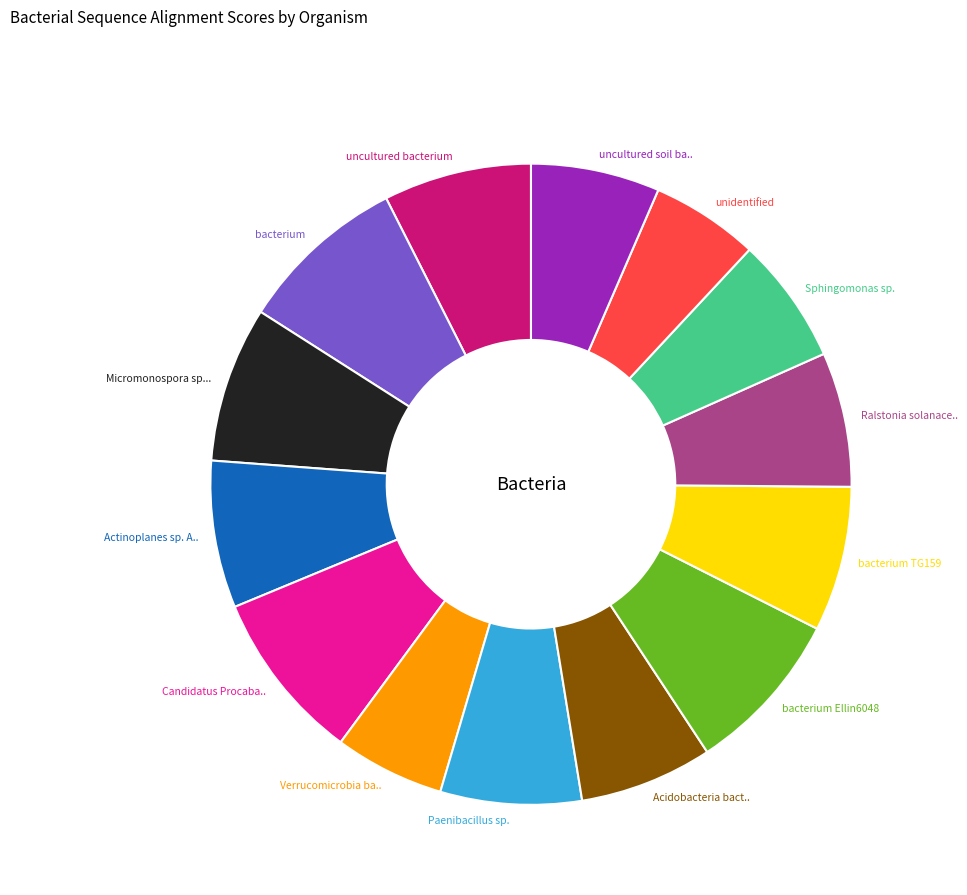

Is it true that Candidatus Procaba.. is 9% of the pie?

True